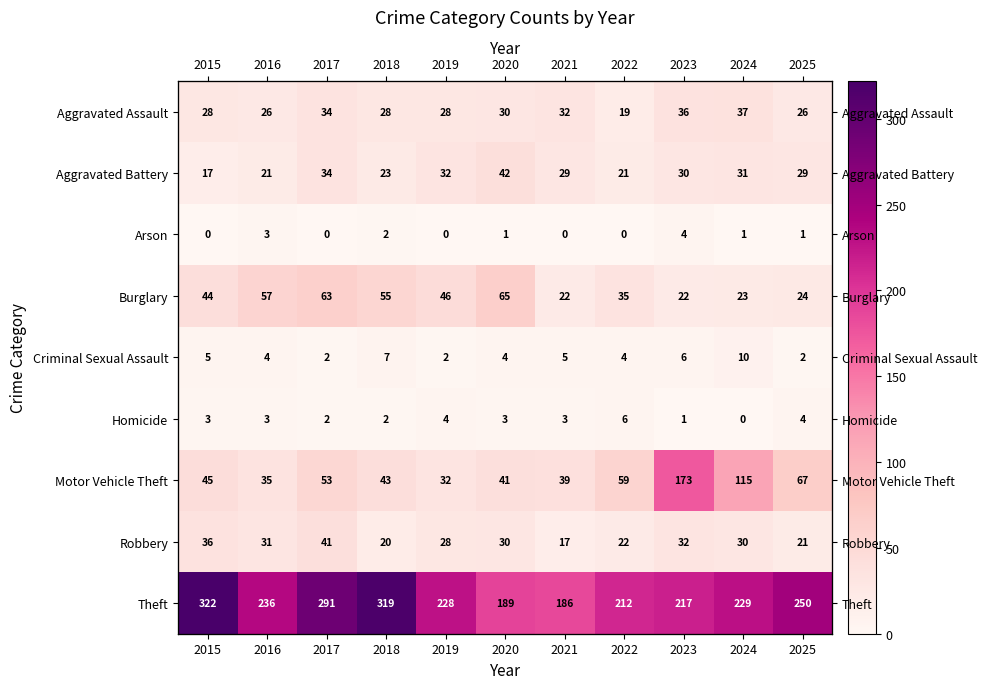

True or false: Arson has a value of 4 at 2023.

True